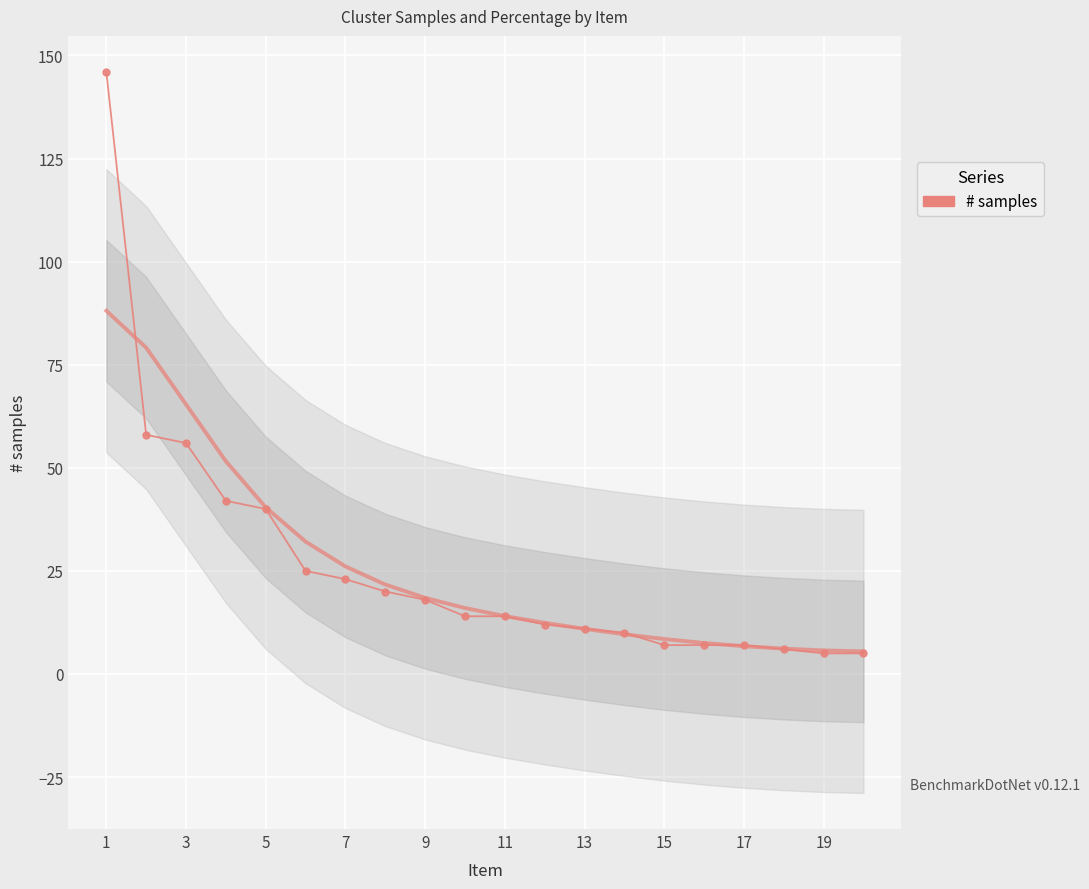

Which category has the highest value across all series?

1